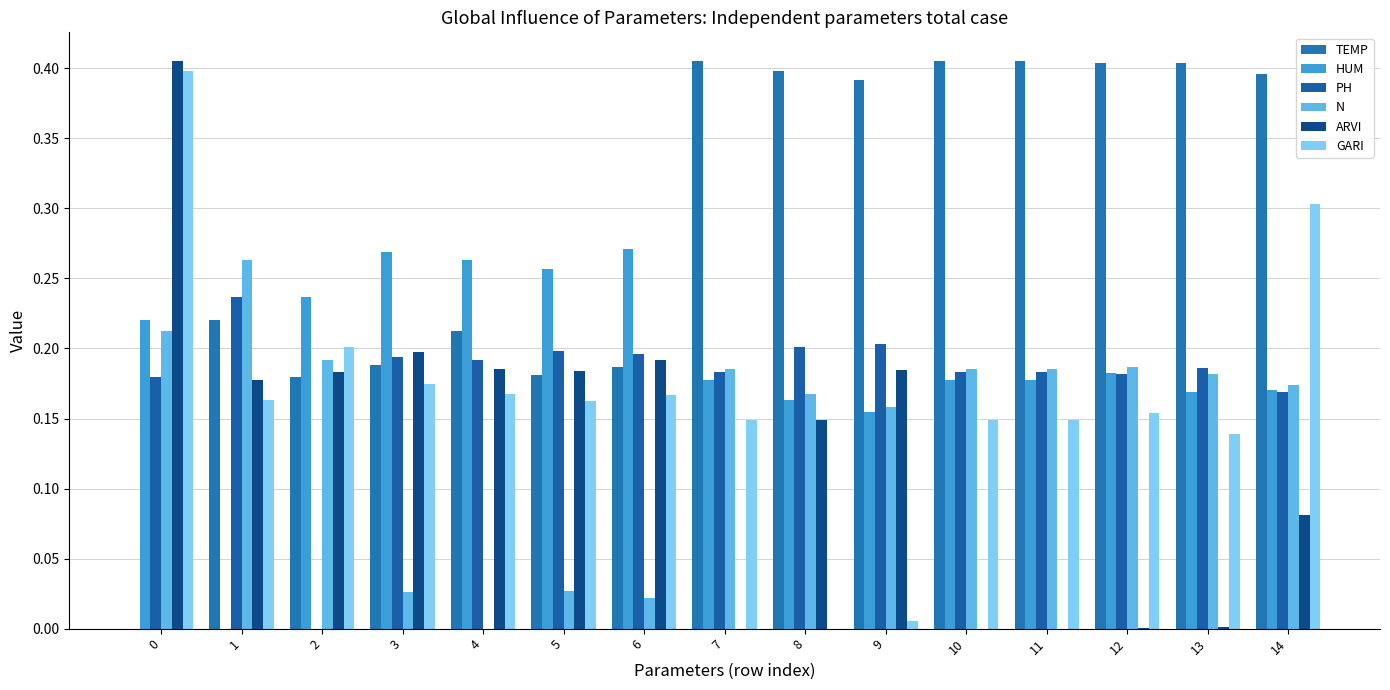

What is the highest value of the GARI series?

0.4